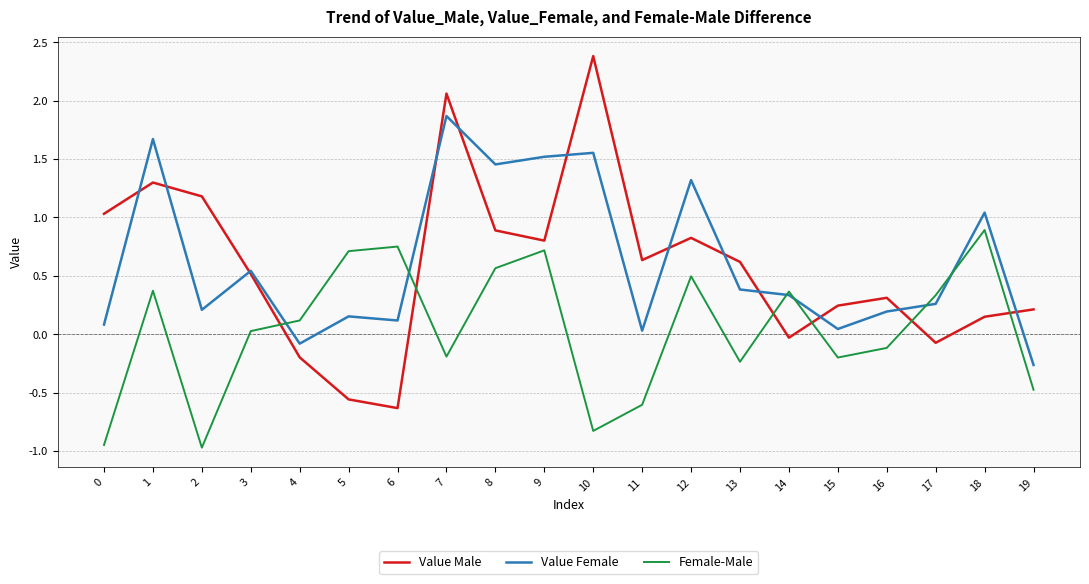

Which series has the largest range (max minus min)?

Value Male